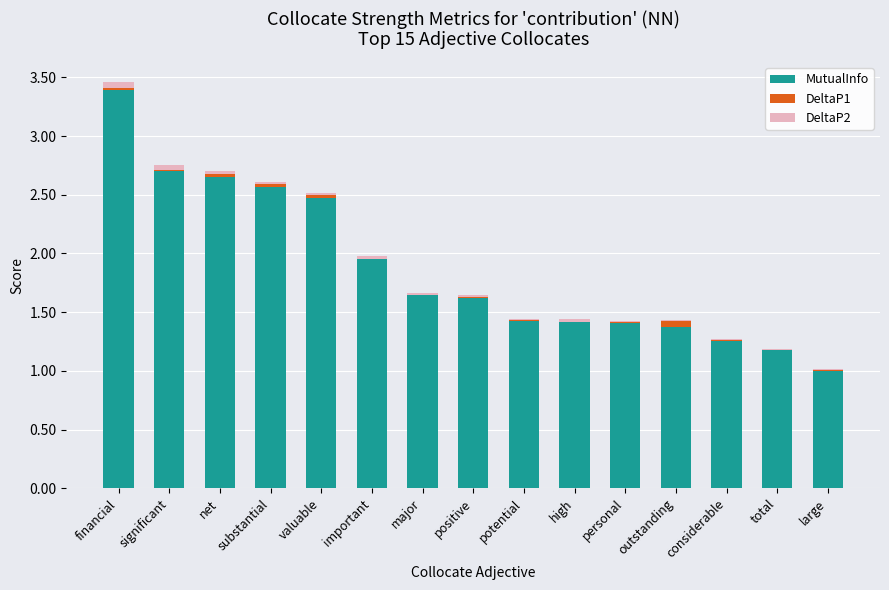

At which category is the sum across all series the highest?

financial